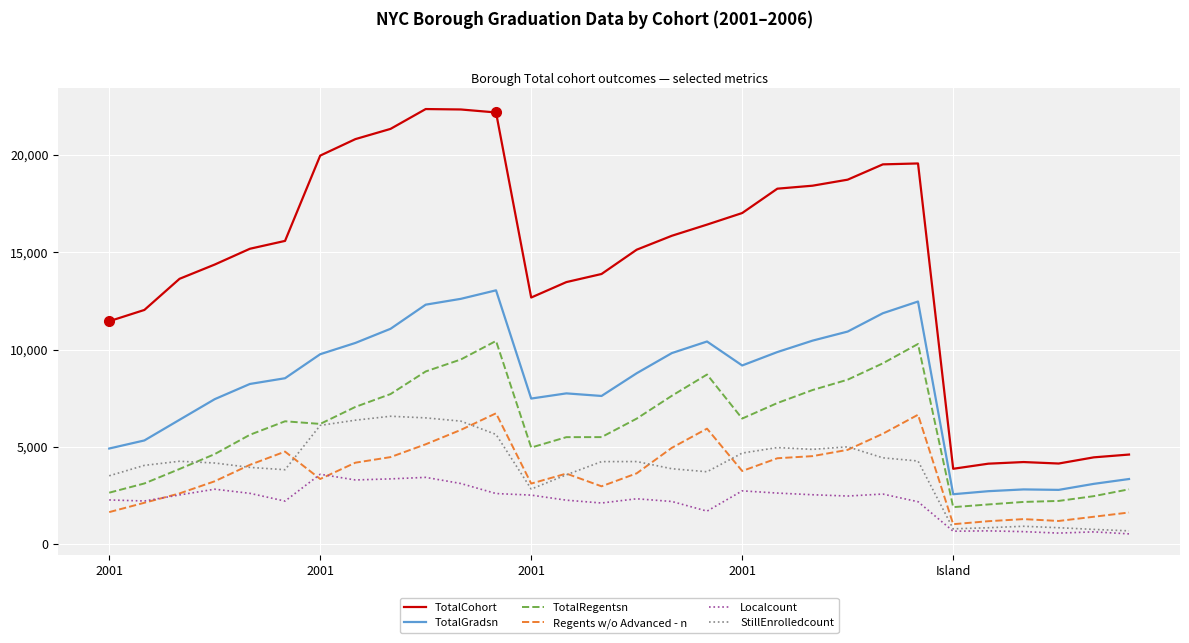

What is the minimum value shown in the chart?

528